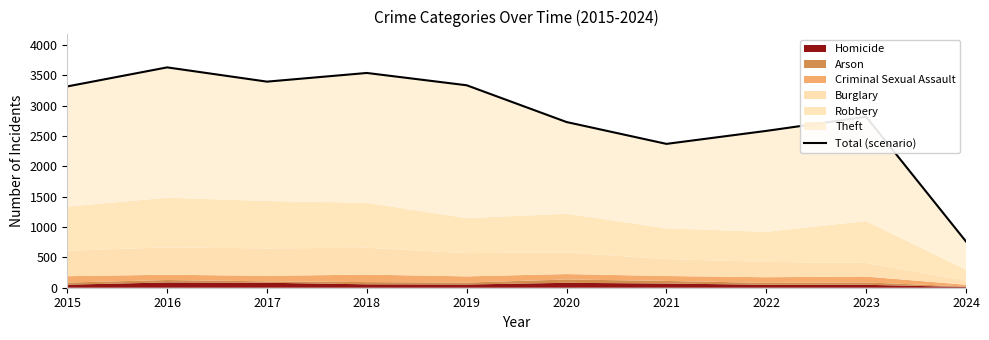

Reading left to right, list all the values displayed in this chart.

3318	3632	3397	3540	3337	2731	2371	2585	2818	762